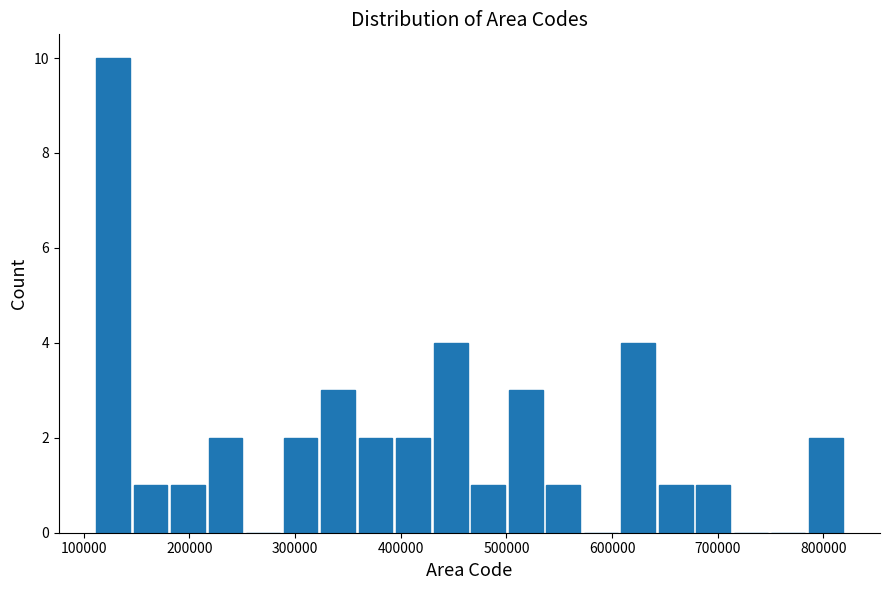

Read against the x-axis, roughly where is the centre of the tallest bar?

130000